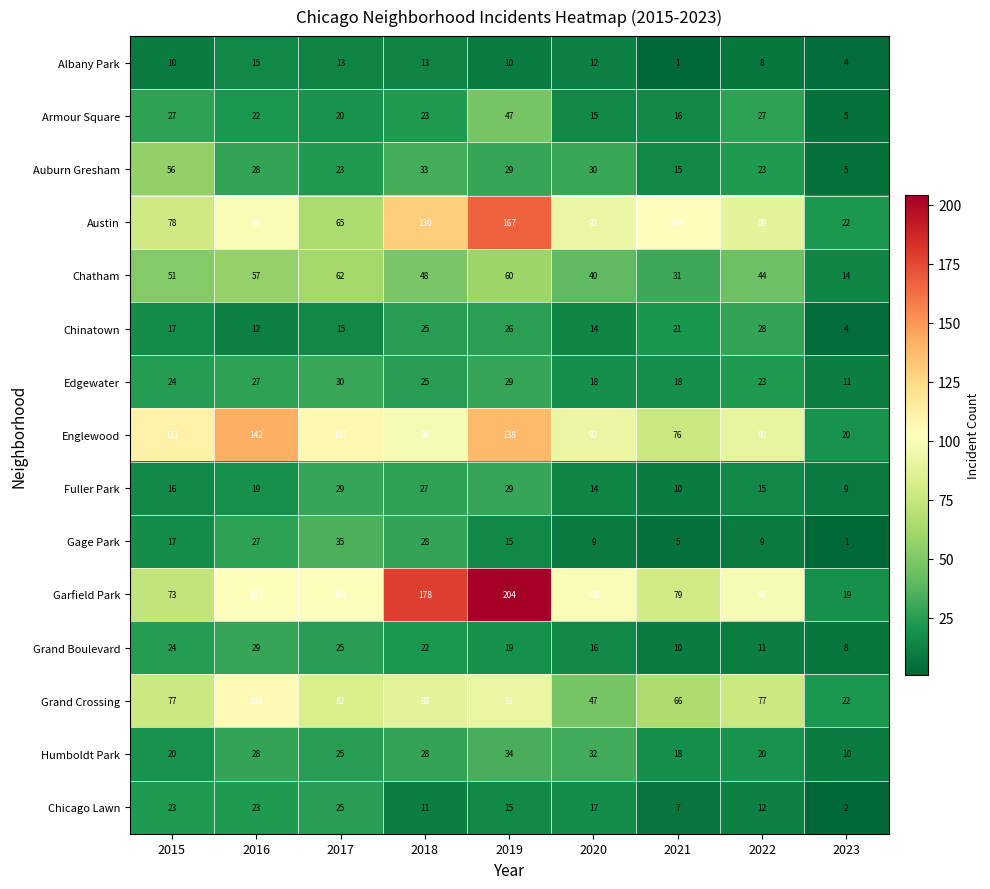

What is the sum of all Auburn Gresham values?

242